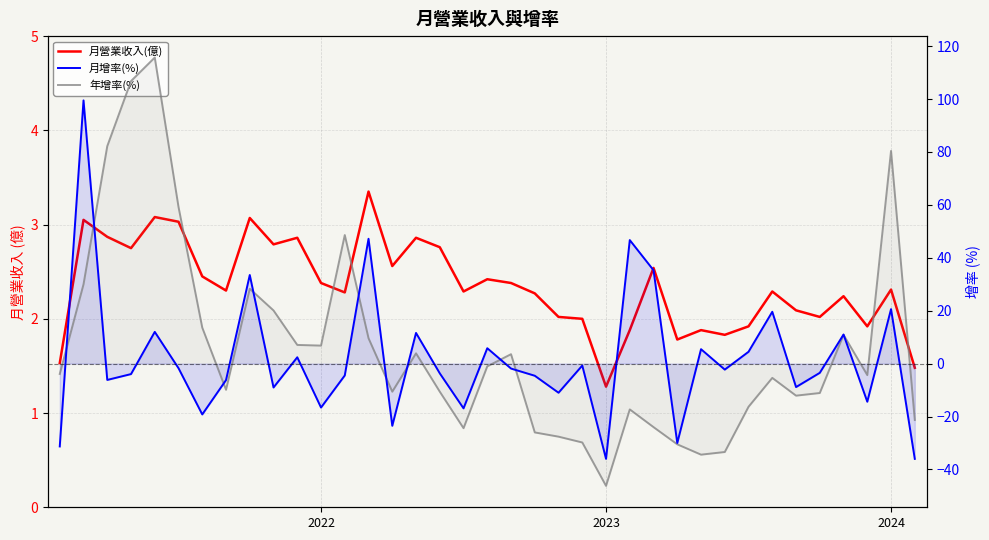

At which category does the chart reach its minimum across all series?

2023